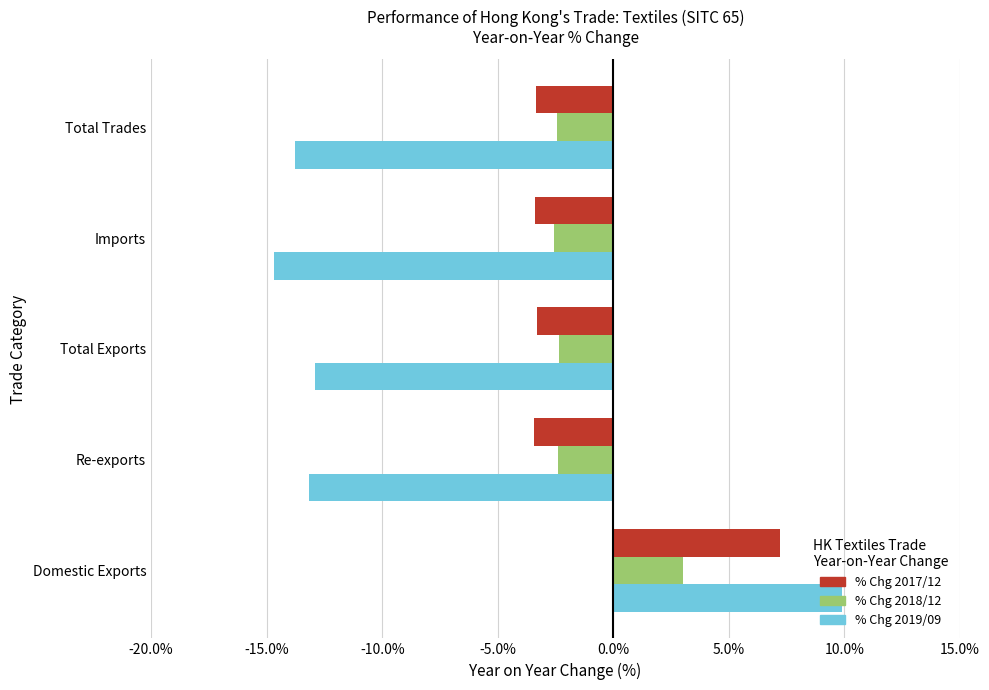

Rank the series by their maximum value, from lowest to highest.

% Chg 2018/12, % Chg 2017/12, % Chg 2019/09